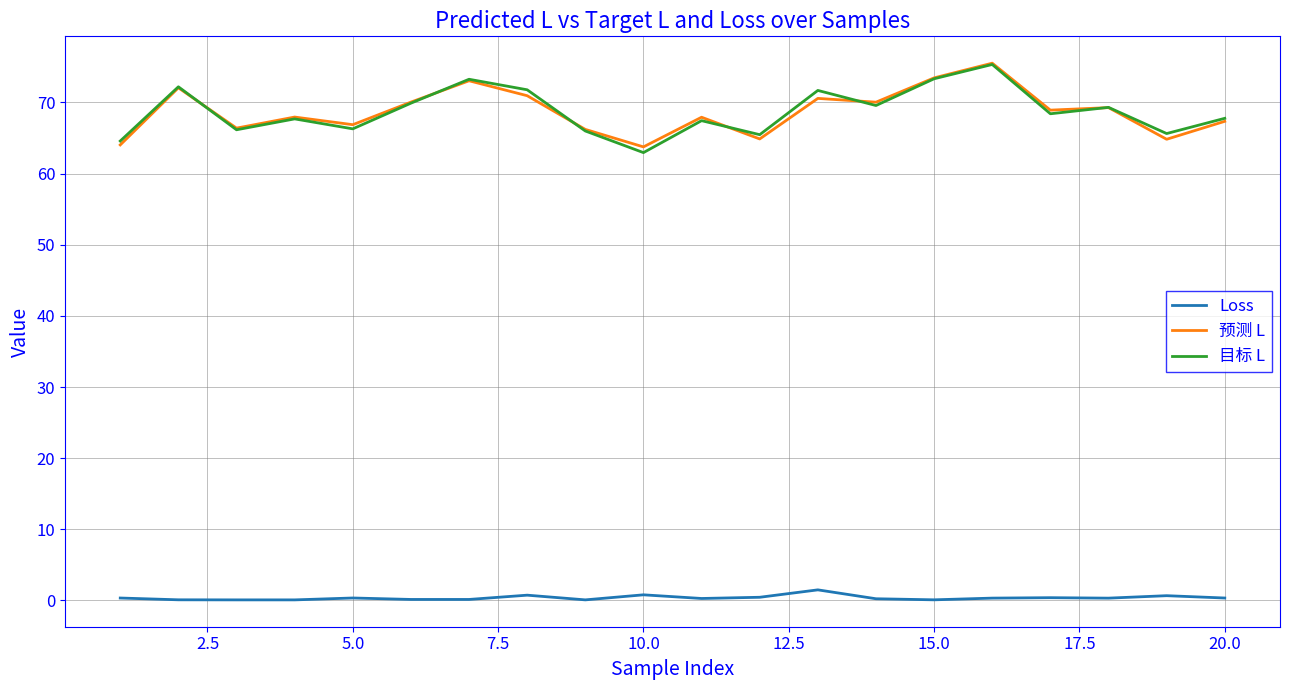

What is the maximum value shown in the chart?

75.5